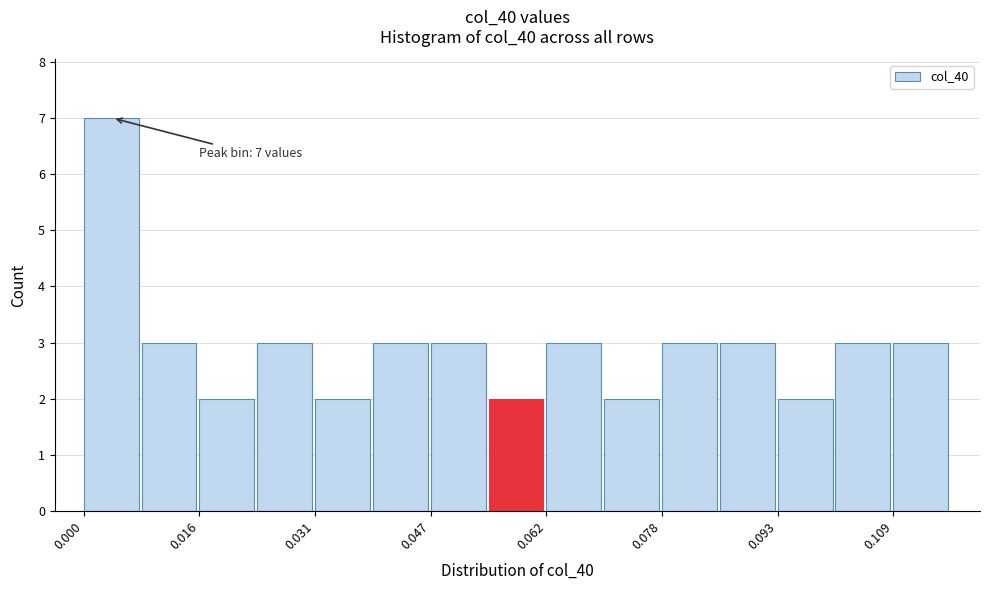

Around what value on the x-axis is the tallest bar? Give the approximate position of its centre, as read against the axis.

0.004